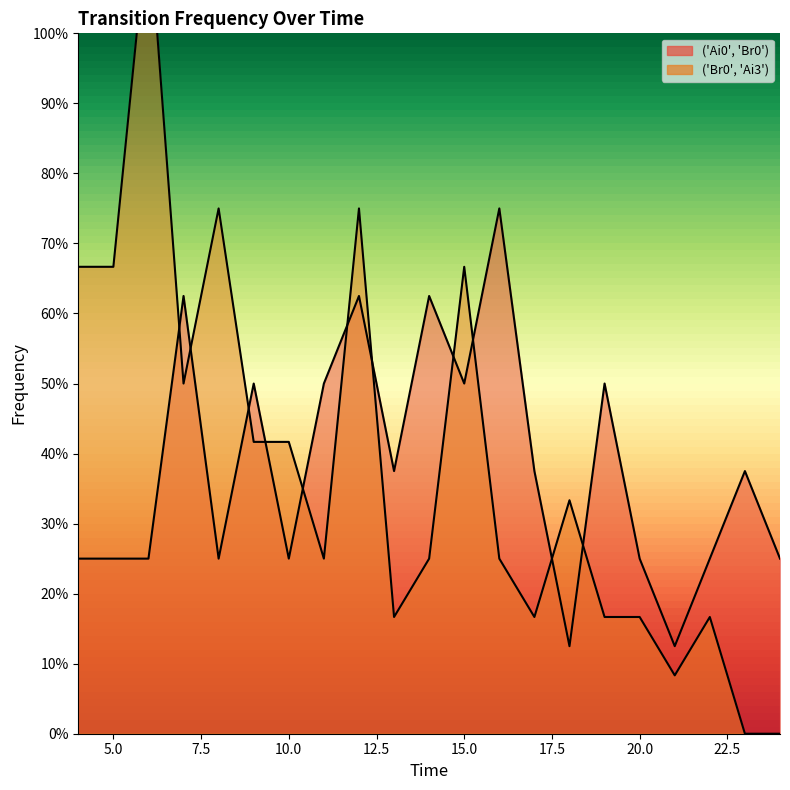

Between 23 and 4, which is larger?

23